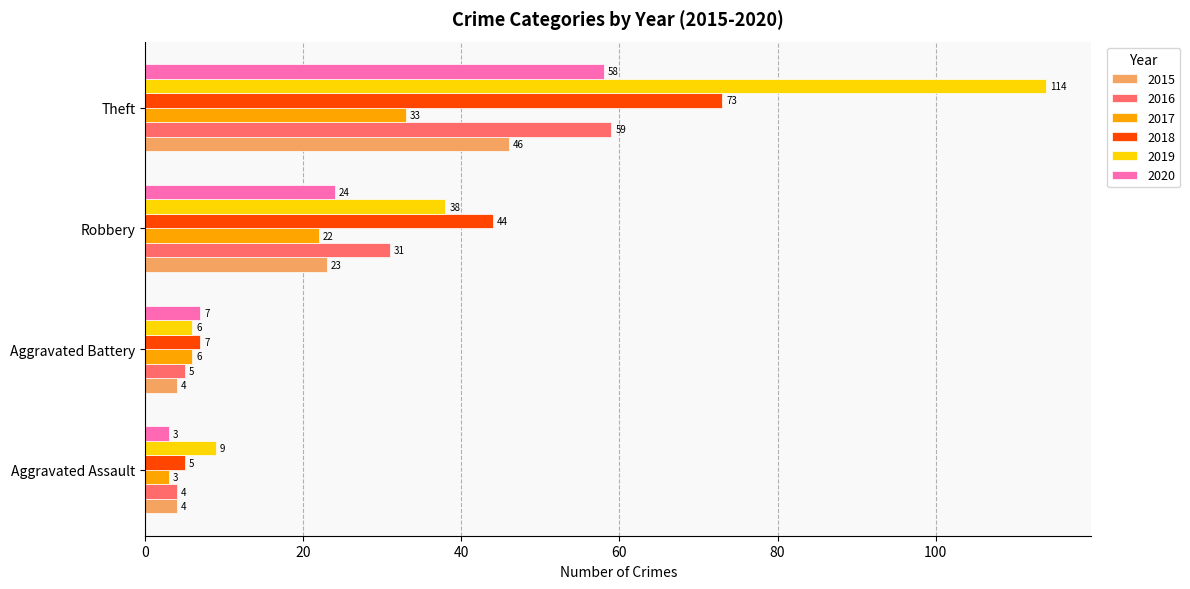

The value of 2019 at Theft is 114. True or false?

True